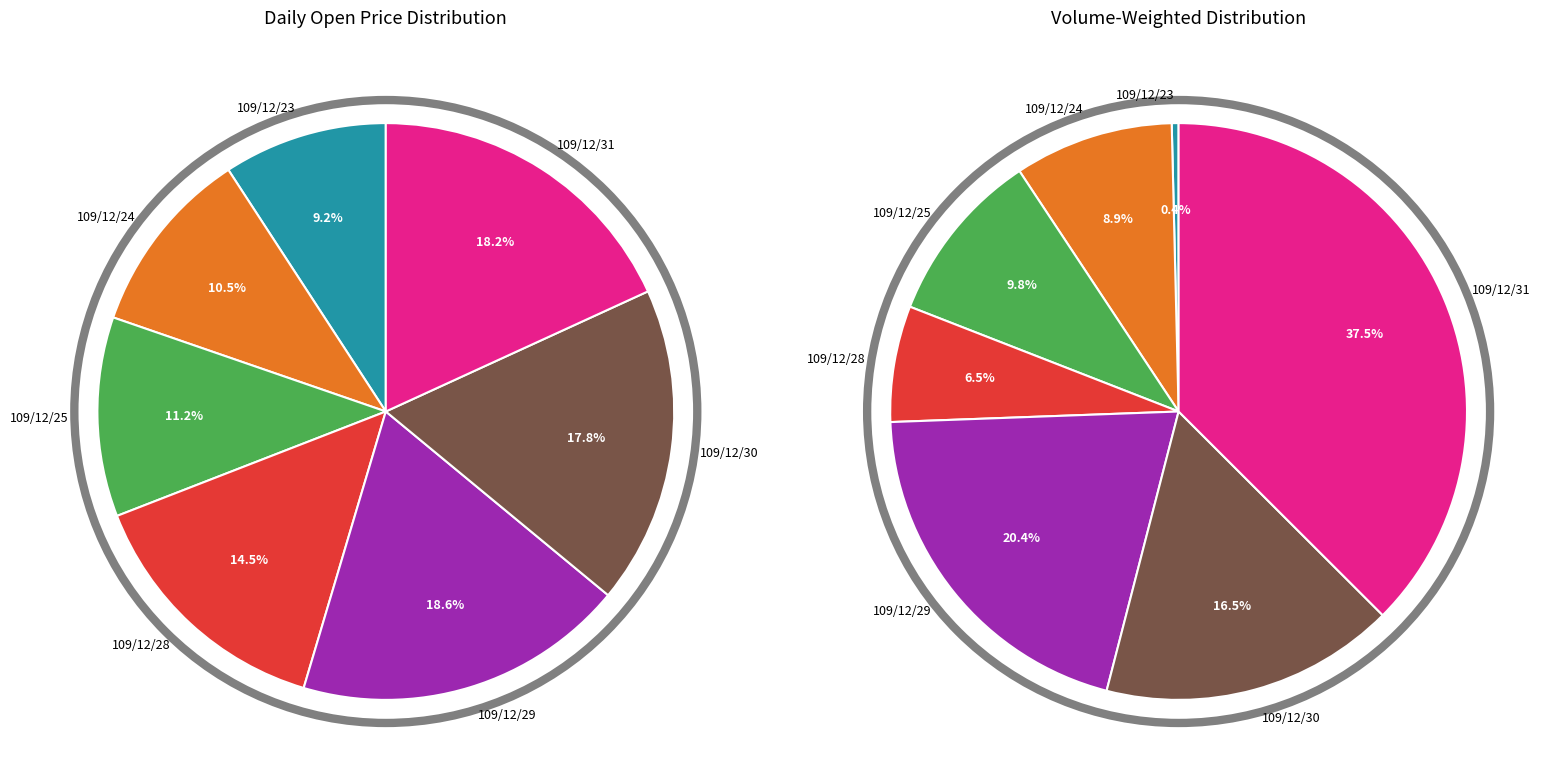

How many segments does this pie chart have?

7